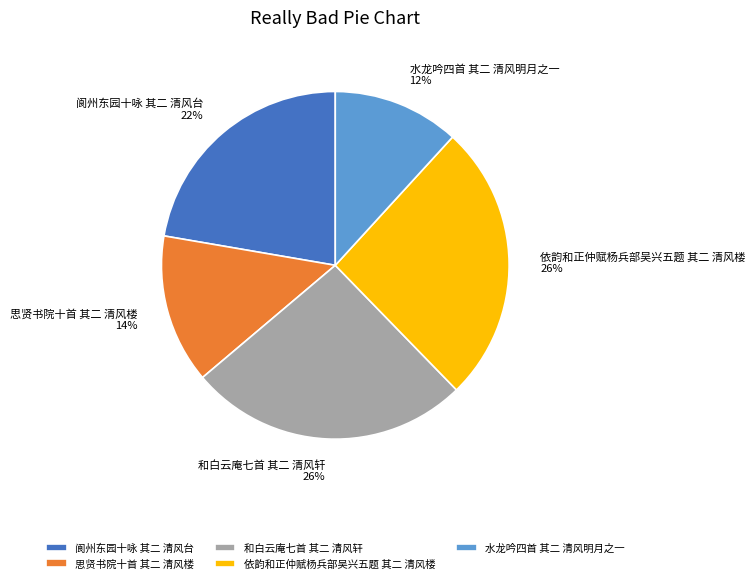

Do 阆州东园十咏 其二 清风台 and 水龙吟四首 其二 清风明月之一 together represent more than half of the pie?

No